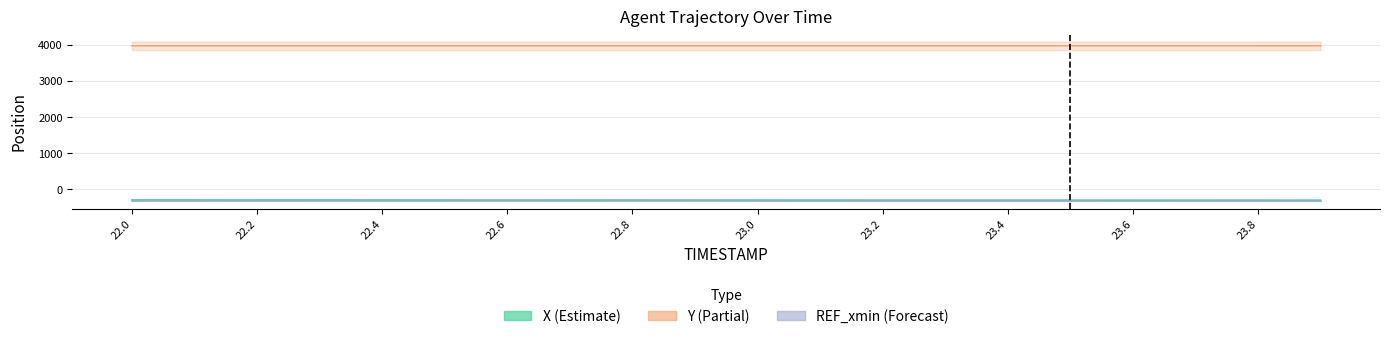

True or false: X has a value of -447.9 at 22.2.

False